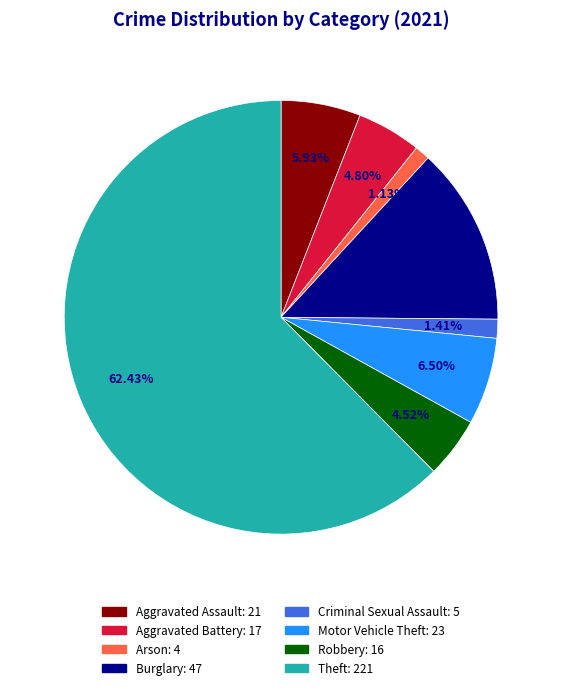

What is the largest slice in the pie chart?

Theft